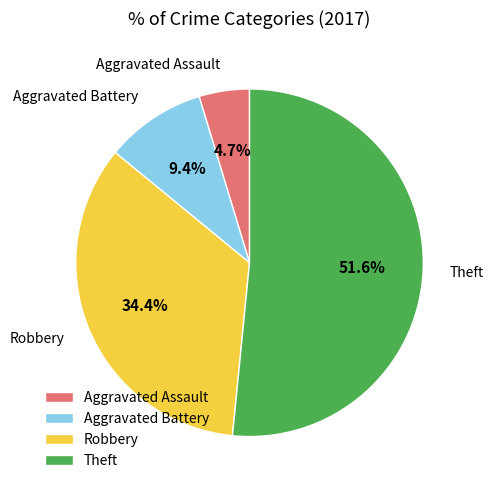

What is the smallest slice in the pie chart?

Aggravated Assault